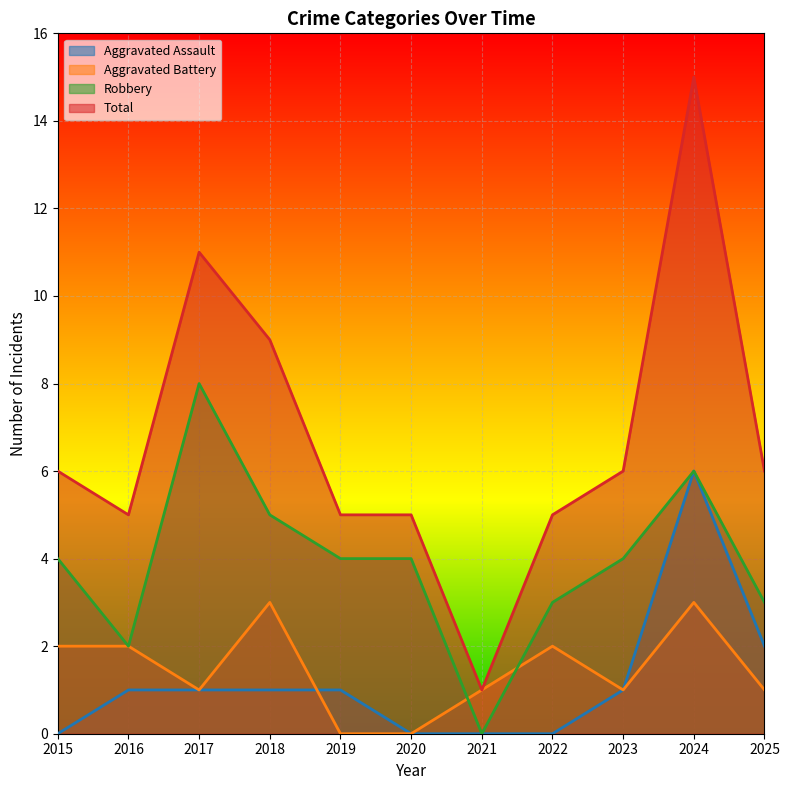

The Total series shows 2 at 2019. True or false?

False